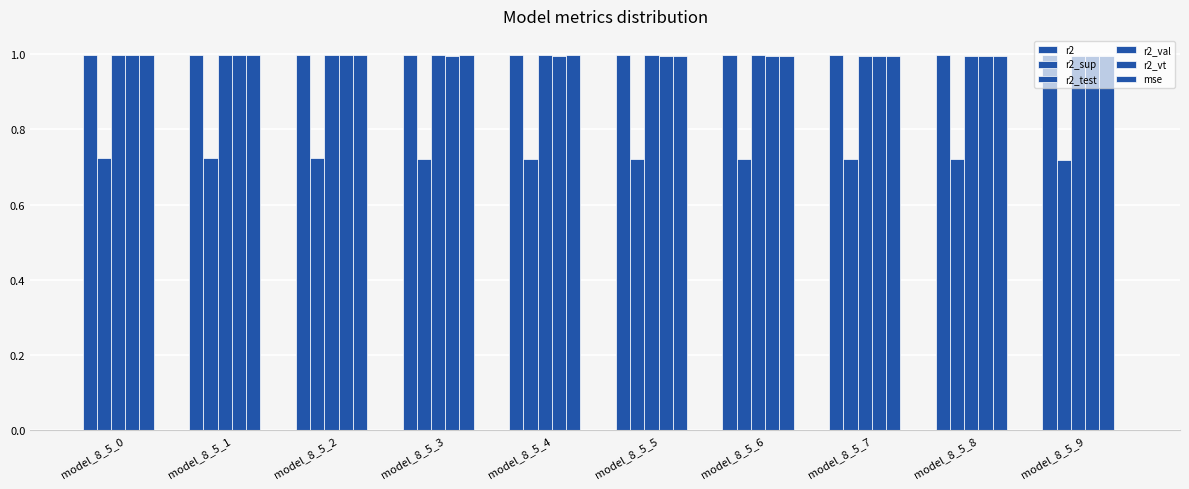

Is it true that r2_vt equals 1.0 at model_8_5_5?

True